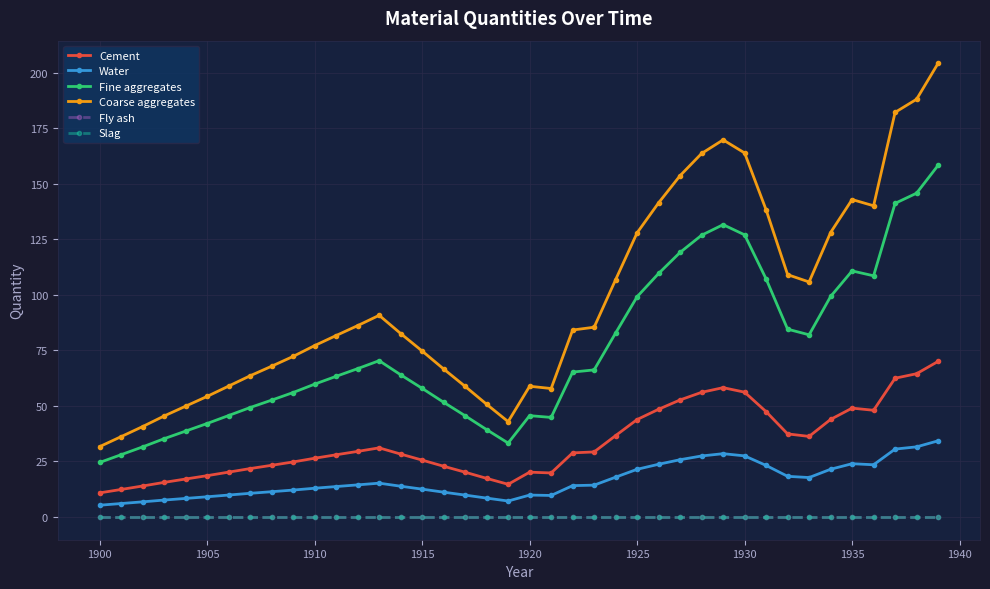

Is this an area chart (filled region under the line)?

No